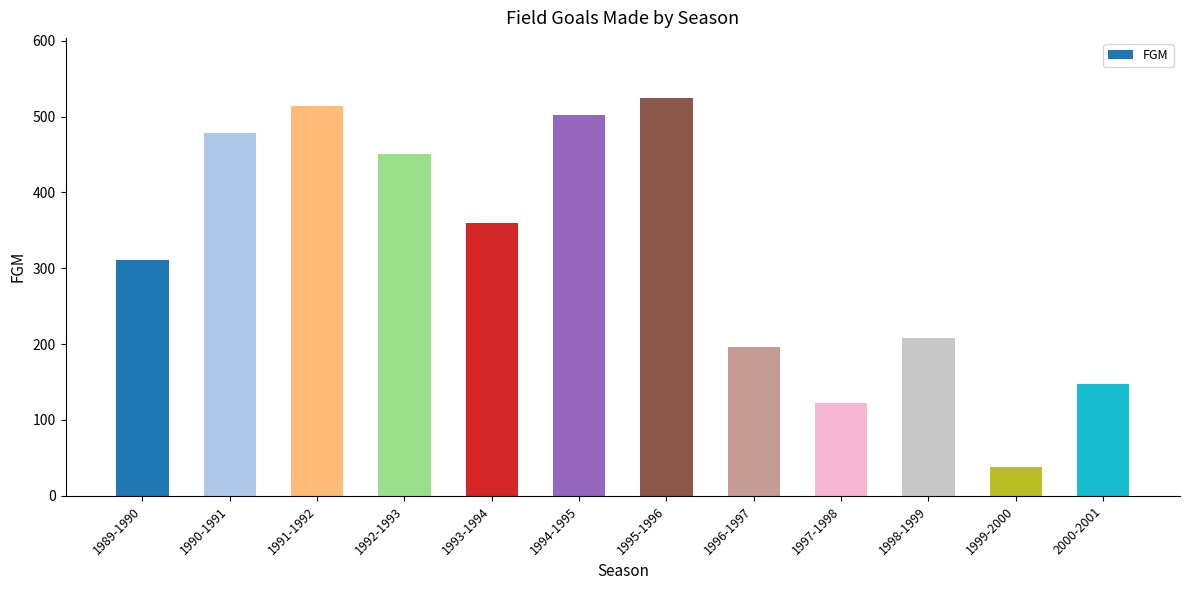

What is the value of the 3rd bar from the left?

514